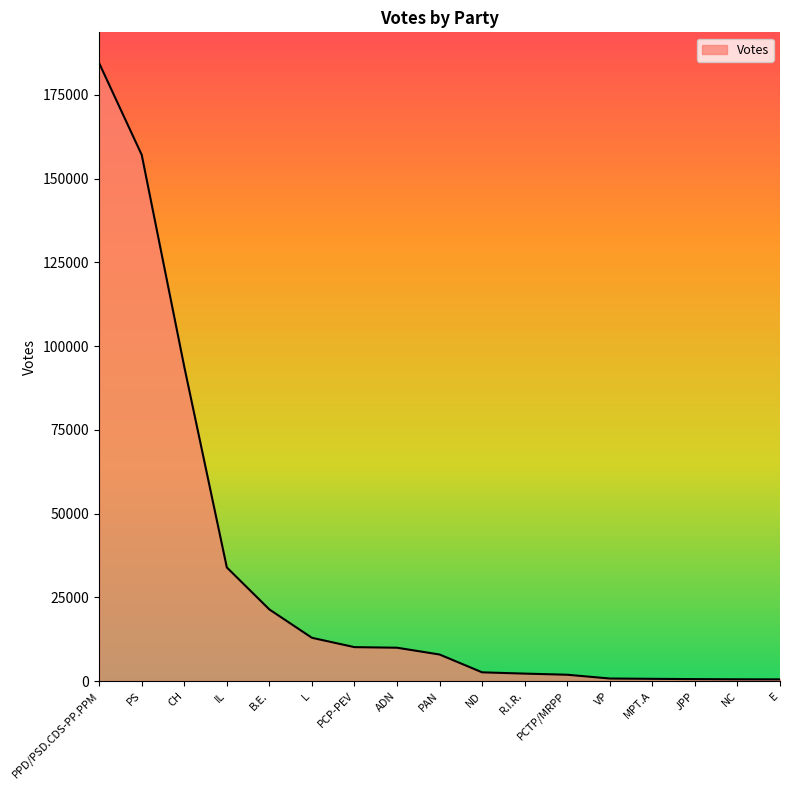

What is the difference between the maximum and minimum values?

183953